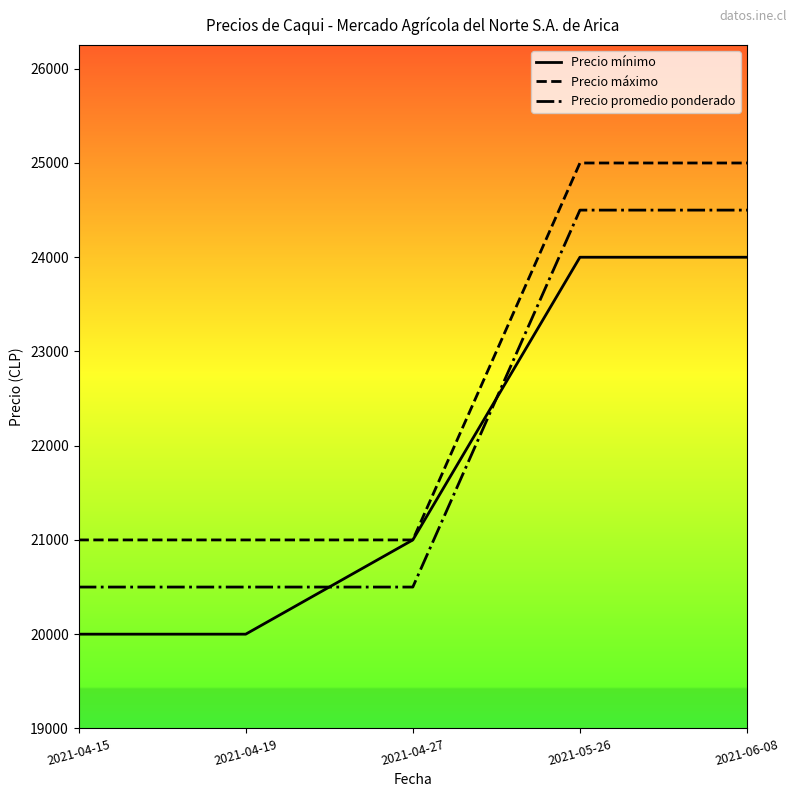

True or false: Precio máximo has a value of 29549 at 2021-04-27.

False